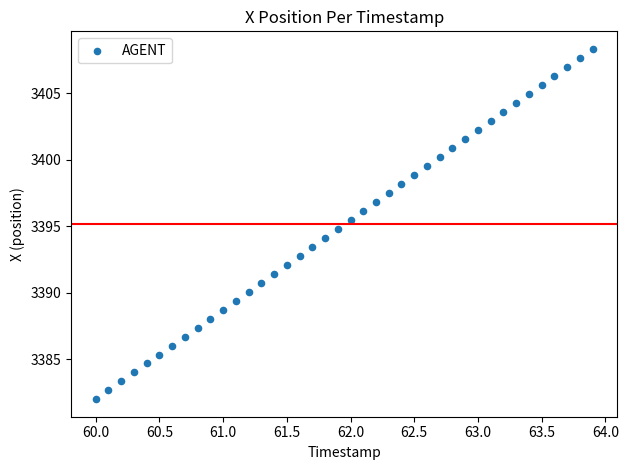

What is the range of Y values (max minus min)?

26.4